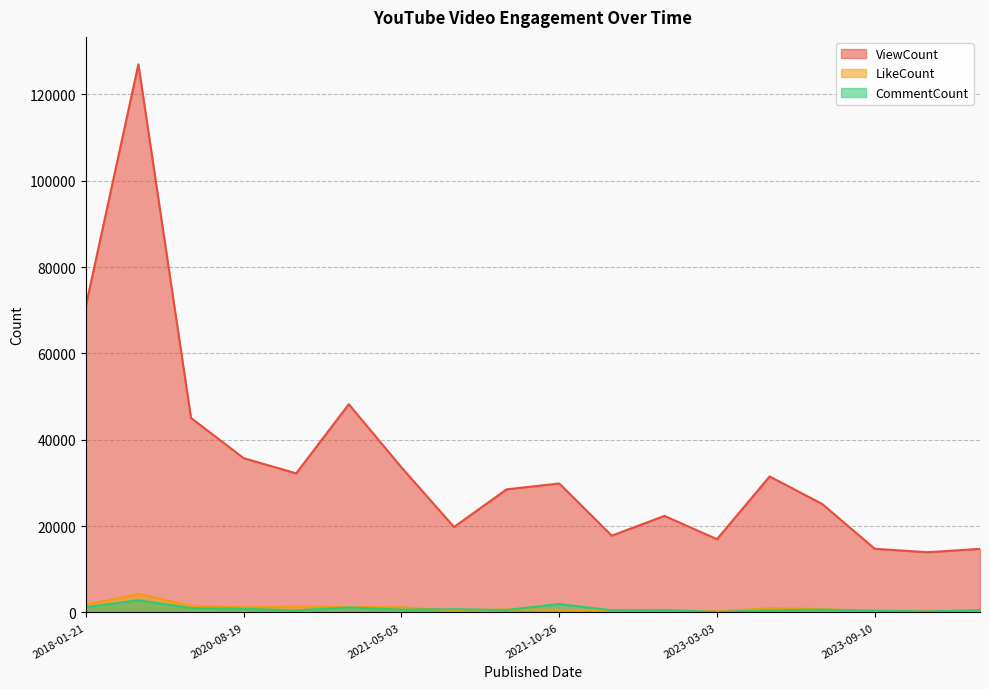

Does the chart have visible grid lines?

Yes